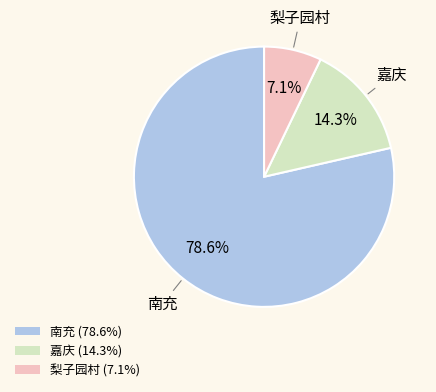

Which slice is the smallest?

梨子园村